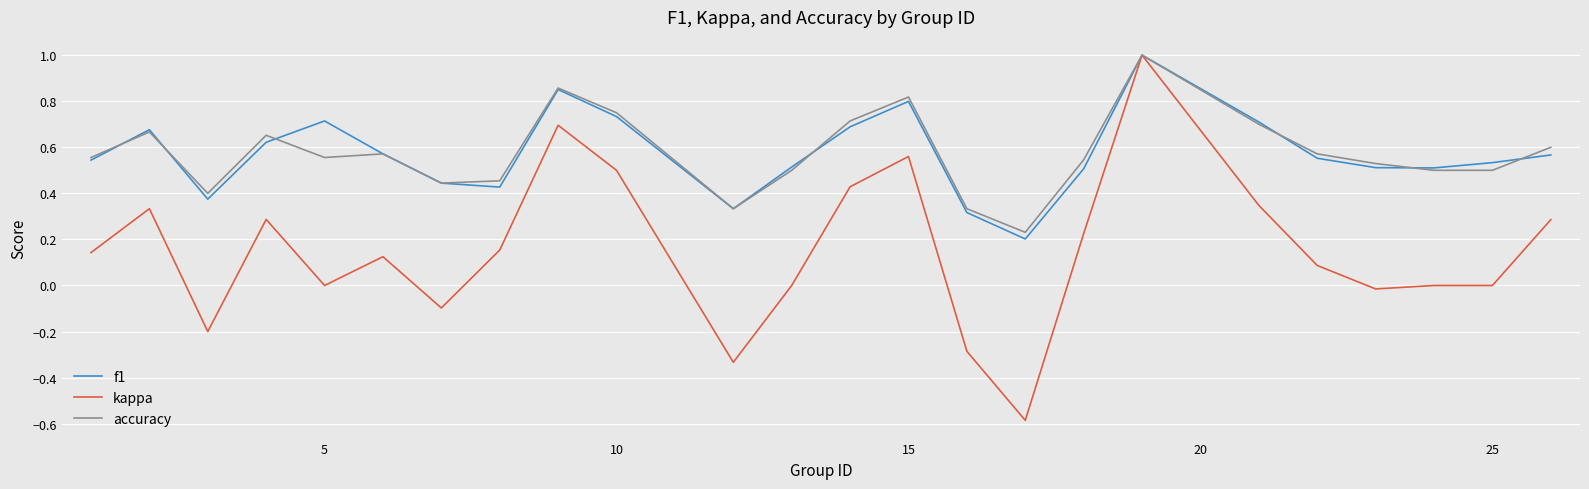

What is the maximum value for kappa?

1.0